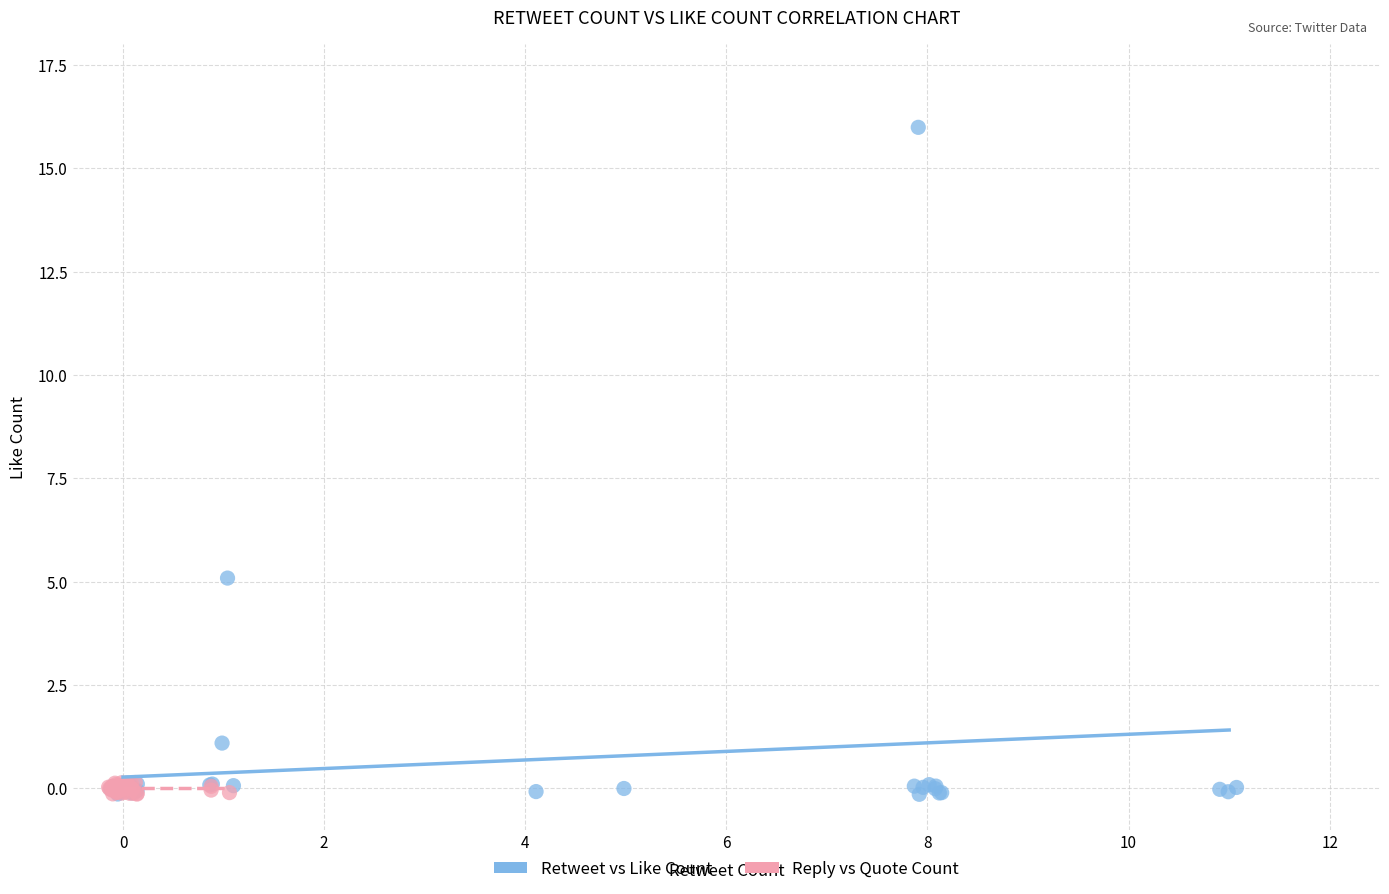

Which series has the widest spread of Y values?

Retweet vs Like Count